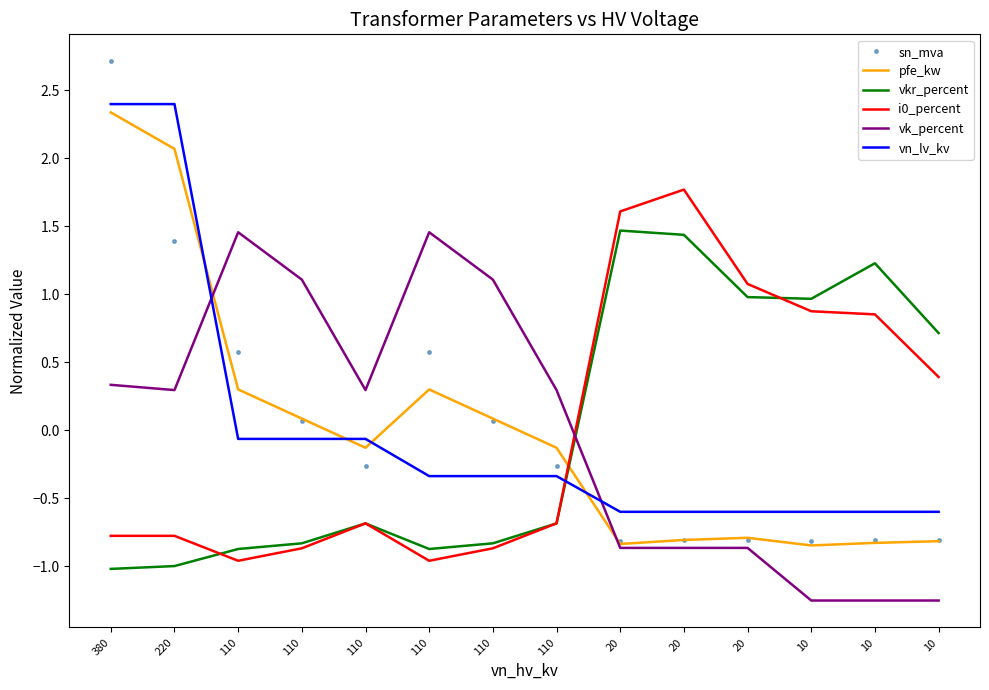

What are all the series names shown in the legend?

sn_mva, pfe_kw, vkr_percent, i0_percent, vk_percent, vn_lv_kv